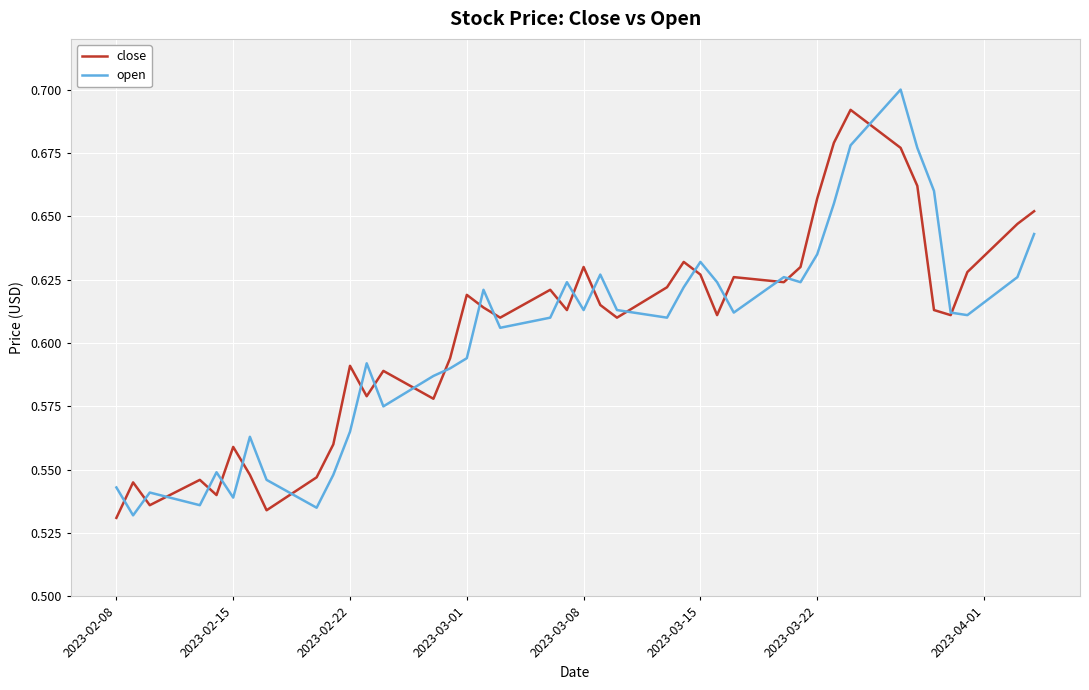

Which series has the largest range (max minus min)?

open